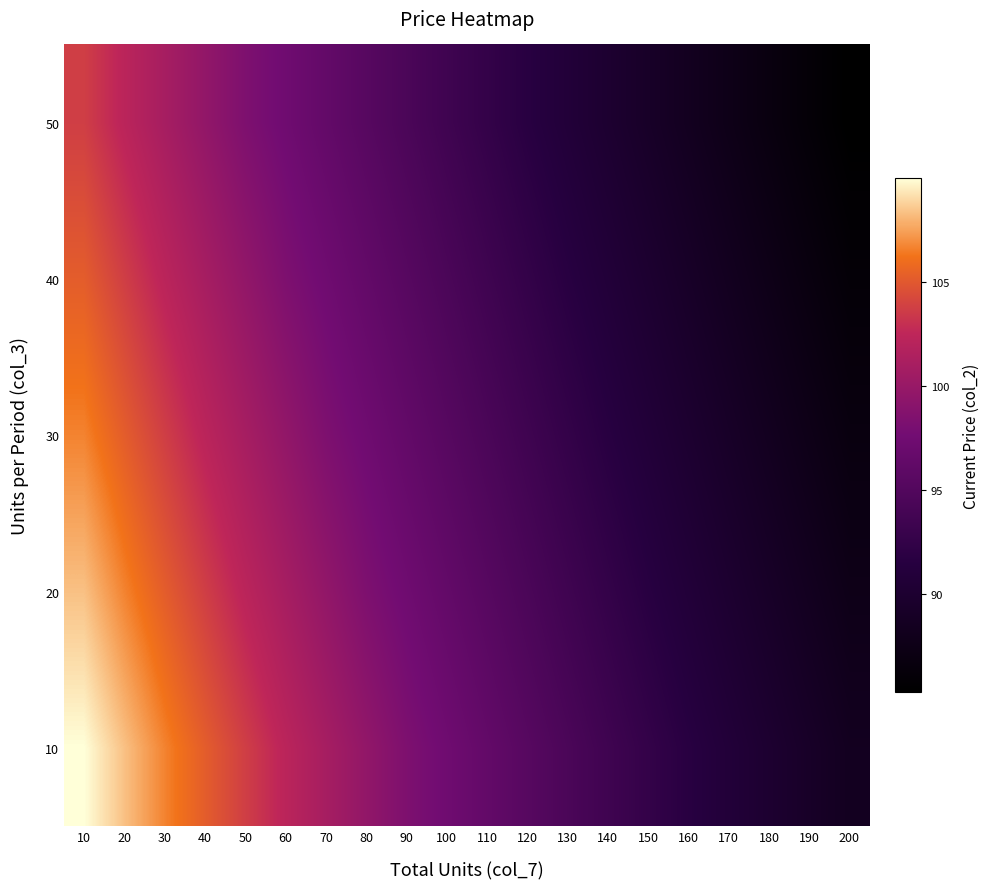

Which label corresponds to the smallest value in the chart?

200